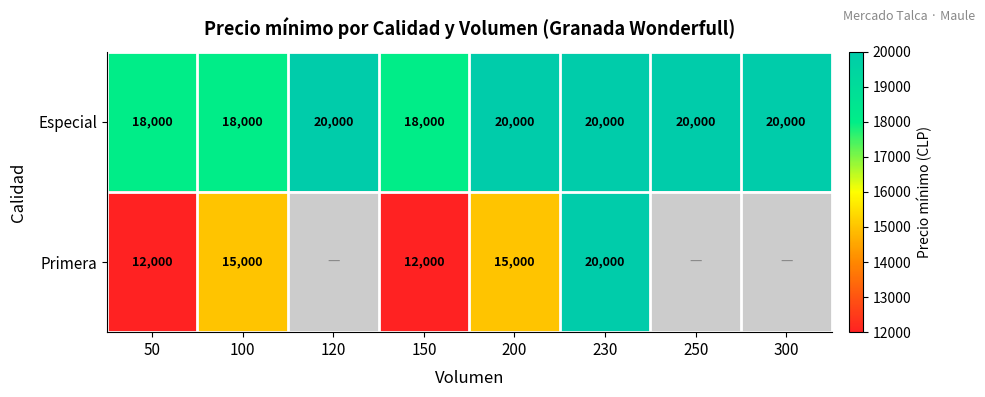

The value of Primera at 230 is 9304.5. True or false?

False